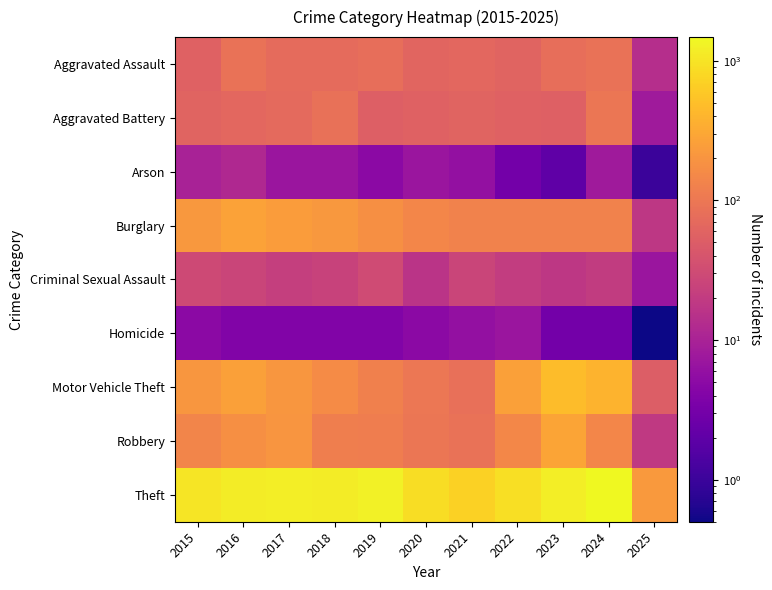

Reading right to left, transcribe all the data shown in this chart.

Aggravated Assault: 2025=14.0	2024=88.0	2023=79.0	2022=61.0	2021=66.0	2020=62.0	2019=80.0	2018=72.0	2017=72.0	2016=88.0	2015=56.0
Aggravated Battery: 2025=8.0	2024=95.0	2023=55.0	2022=56.0	2021=60.0	2020=57.0	2019=53.0	2018=86.0	2017=71.0	2016=66.0	2015=60.0
Arson: 2025=1.0	2024=8.0	2023=2.0	2022=3.0	2021=6.0	2020=7.0	2019=5.0	2018=7.0	2017=7.0	2016=12.0	2015=10.0
Burglary: 2025=18.0	2024=130.0	2023=133.0	2022=130.0	2021=133.0	2020=146.0	2019=182.0	2018=218.0	2017=237.0	2016=266.0	2015=216.0
Criminal Sexual Assault: 2025=7.0	2024=20.0	2023=18.0	2022=21.0	2021=26.0	2020=16.0	2019=31.0	2018=24.0	2017=22.0	2016=26.0	2015=29.0
Homicide: 2025=0.5	2024=3.0	2023=3.0	2022=7.0	2021=6.0	2020=5.0	2019=4.0	2018=4.0	2017=4.0	2016=4.0	2015=5.0
Motor Vehicle Theft: 2025=52.0	2024=386.0	2023=470.0	2022=259.0	2021=82.0	2020=99.0	2019=123.0	2018=163.0	2017=208.0	2016=259.0	2015=212.0
Robbery: 2025=19.0	2024=144.0	2023=284.0	2022=151.0	2021=88.0	2020=97.0	2019=116.0	2018=121.0	2017=202.0	2016=178.0	2015=139.0
Theft: 2025=220.0	2024=1475.0	2023=1198.0	2022=920.0	2021=716.0	2020=884.0	2019=1272.0	2018=1170.0	2017=1188.0	2016=1151.0	2015=1041.0